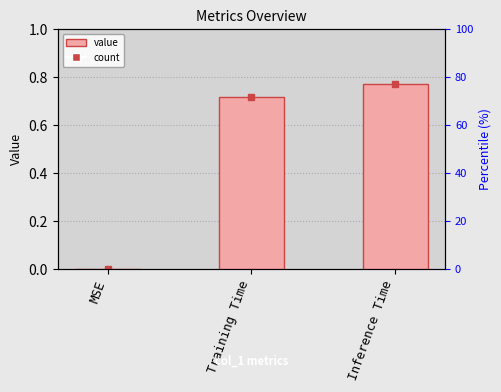

Rank the categories by value from lowest to highest.

MSE, Training Time, Inference Time